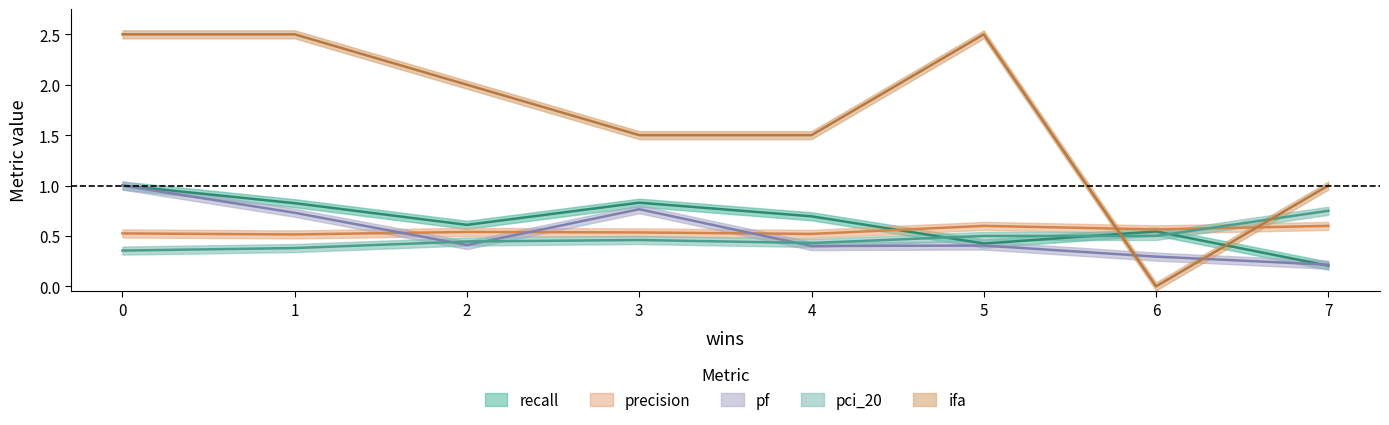

Reading left to right, list all the values displayed in this chart.

recall: 7=0.2	4=0.7	0=1.0	2=0.6	5=0.4	6=0.5	1=0.8	3=0.8
precision: 7=0.6	4=0.5	0=0.5	2=0.5	5=0.6	6=0.6	1=0.5	3=0.5
pf: 7=0.2	4=0.4	0=1.0	2=0.4	5=0.4	6=0.3	1=0.7	3=0.8
pci_20: 7=0.8	4=0.4	0=0.4	2=0.4	5=0.5	6=0.5	1=0.4	3=0.5
ifa: 7=1.0	4=1.5	0=2.5	2=2.0	5=2.5	6=0.0	1=2.5	3=1.5